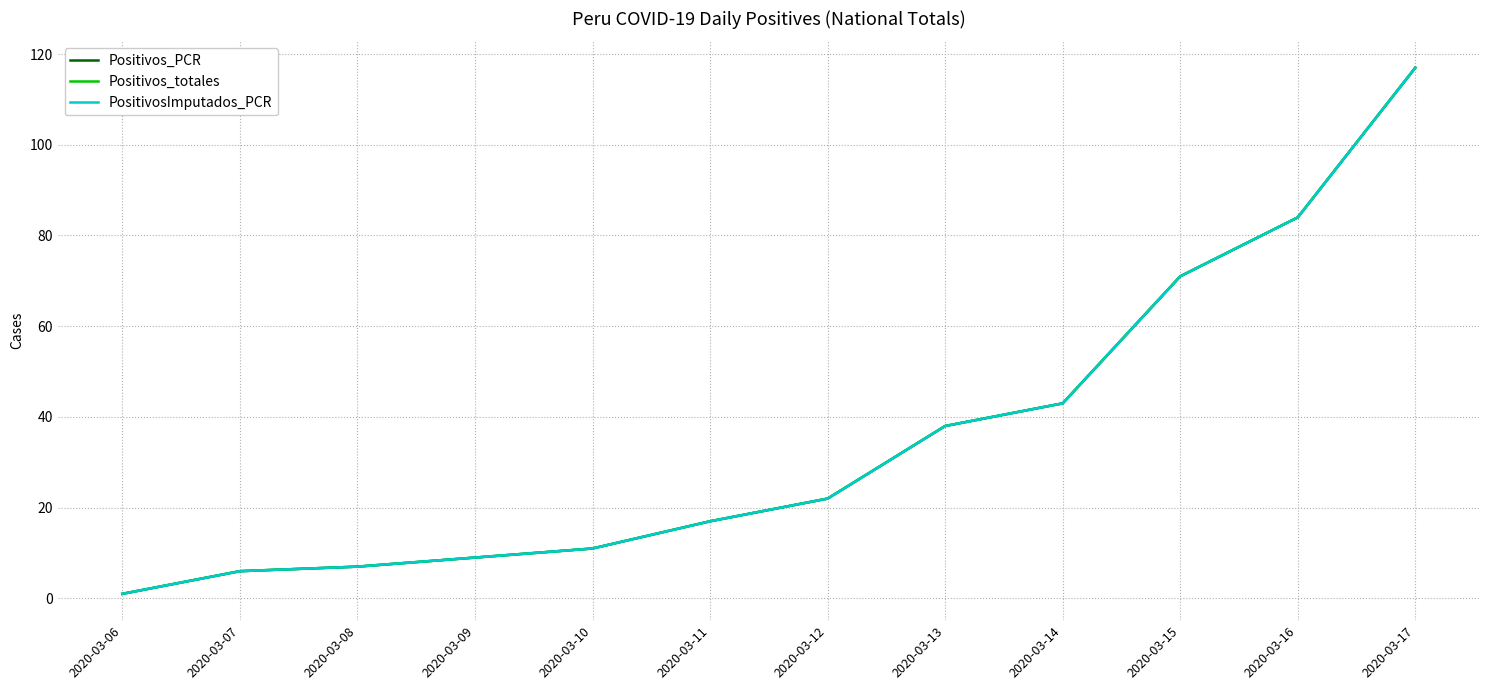

What is the sum of all Positivos_totales values?

426